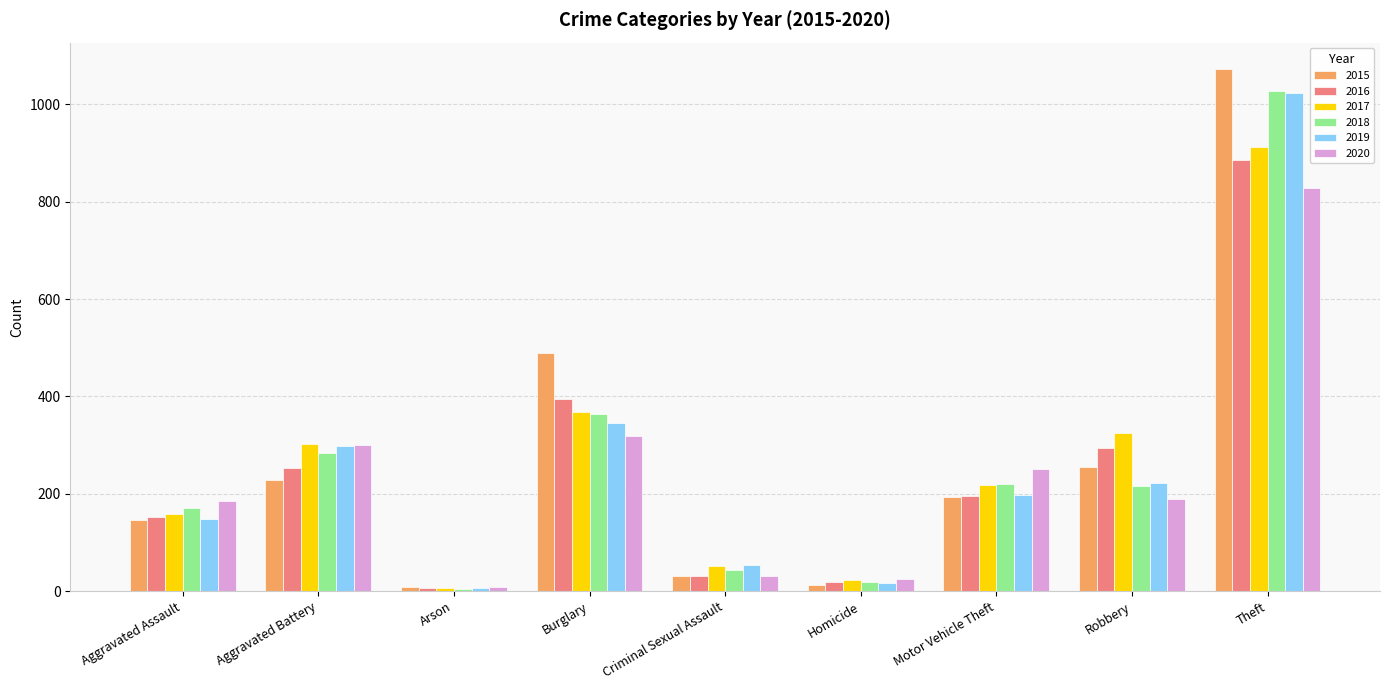

What is the label of the 8th bar from the right?

Aggravated Battery